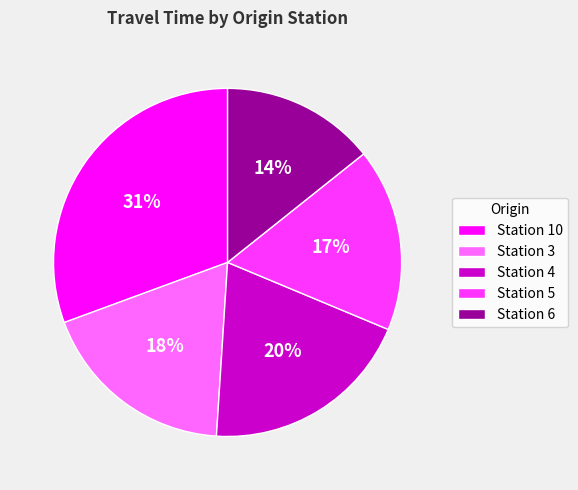

To the nearest percent, what is the difference between the Station 5 and Station 4 slice percentages?

3%